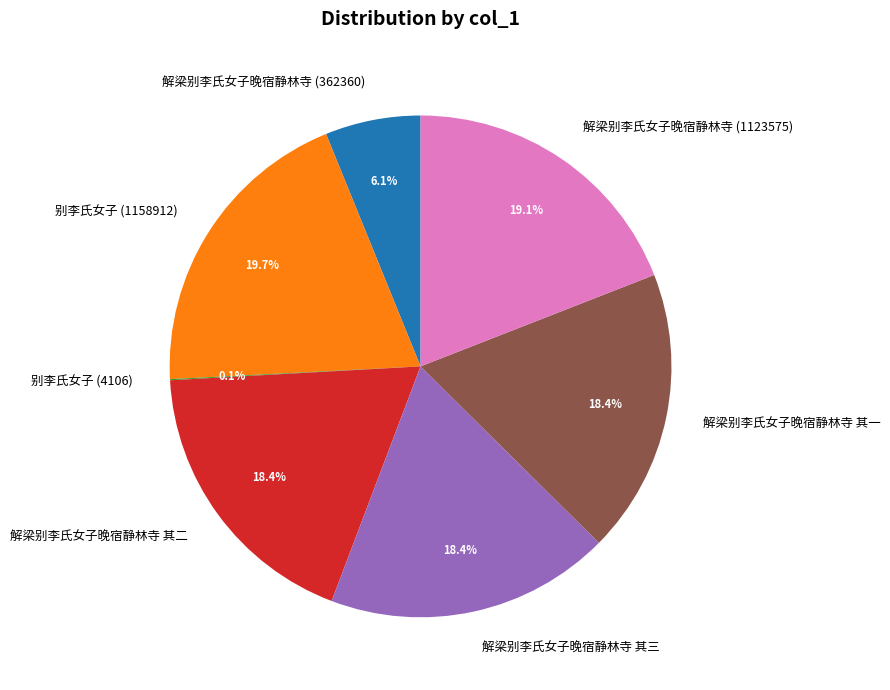

What is the total percentage of 解梁别李氏女子晚宿静林寺 其二 and 解梁别李氏女子晚宿静林寺 (1123575)?

37.4%